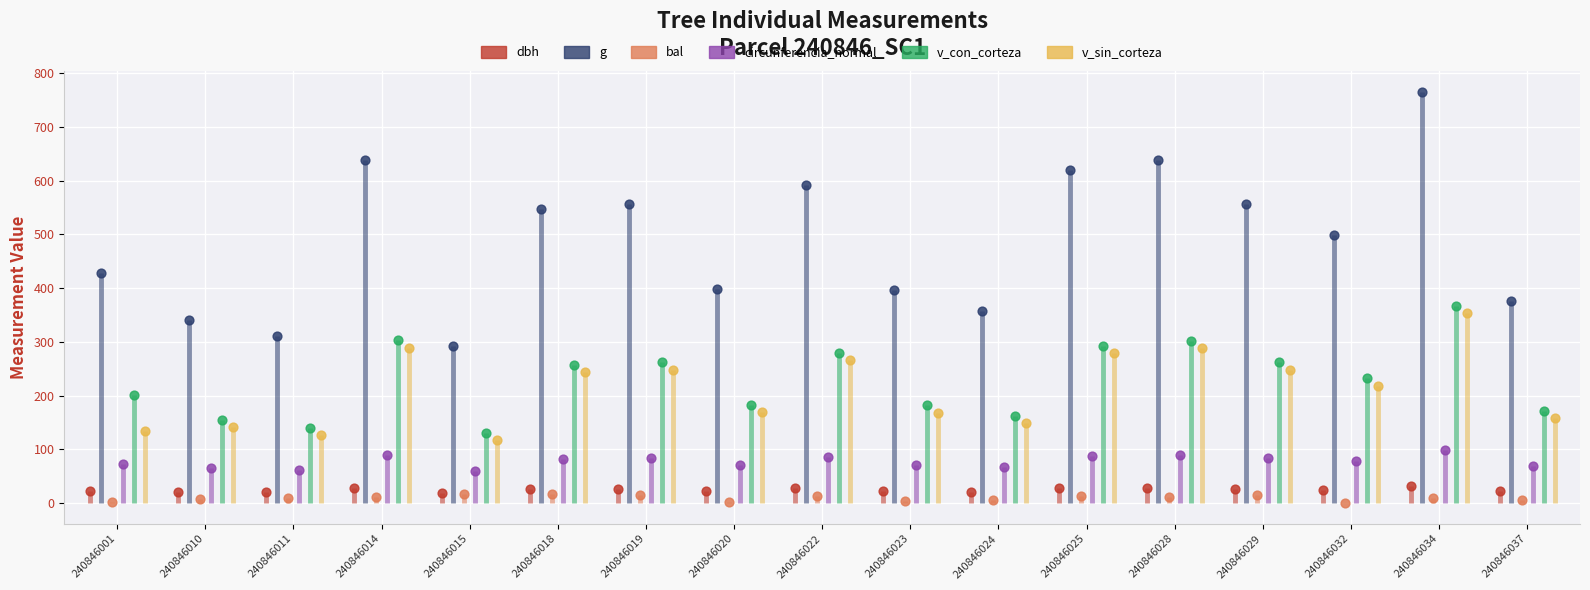

Which series reaches the maximum Y coordinate?

g